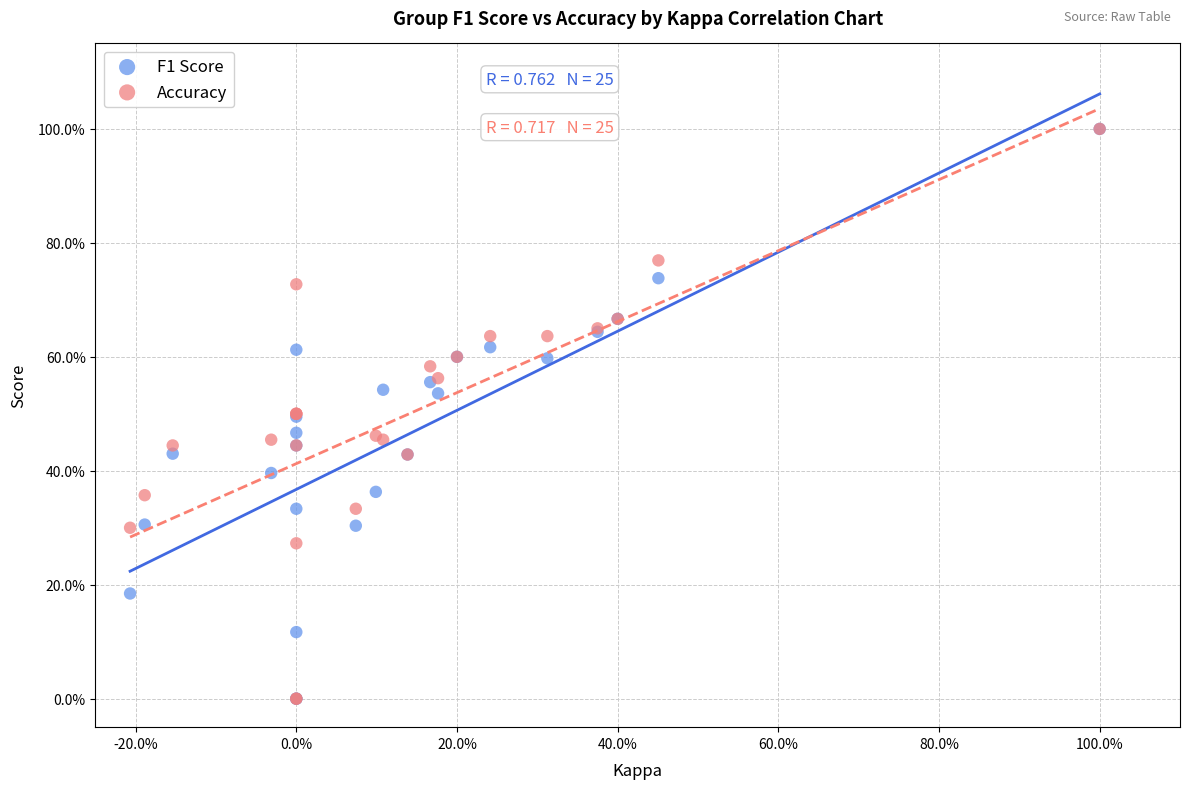

What are all the series names shown in the legend?

F1 Score, Accuracy